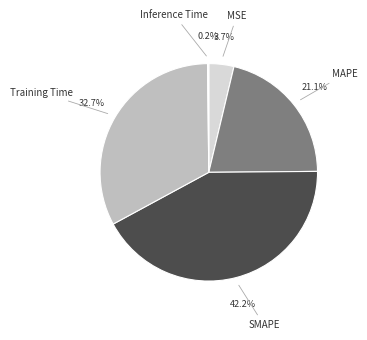

Is it true that Training Time is 42% of the pie?

False